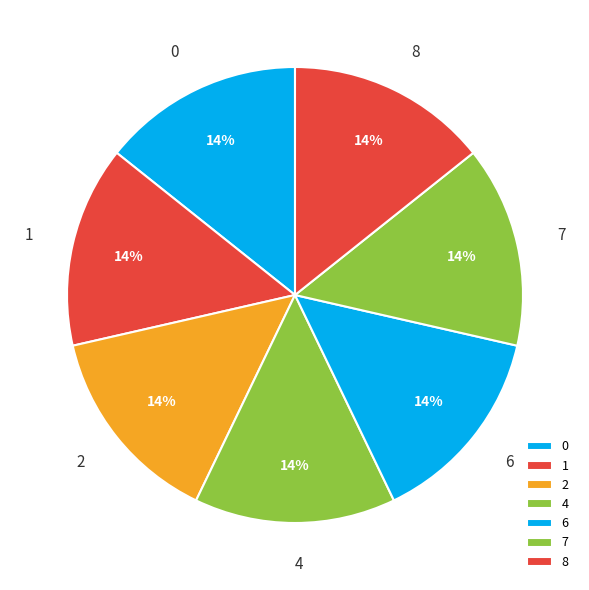

True or false: 2 accounts for 9% of the total.

False